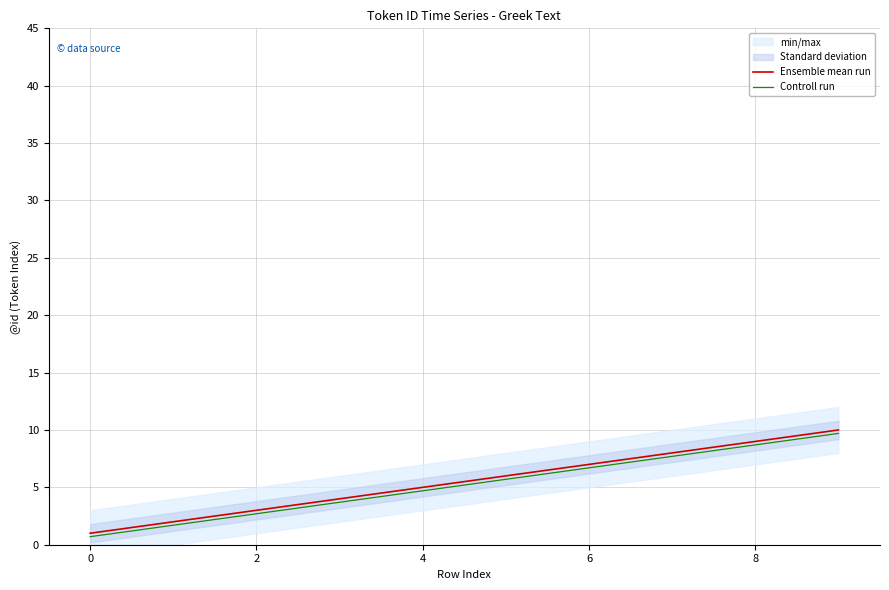

How many categories are shown in the chart?

10